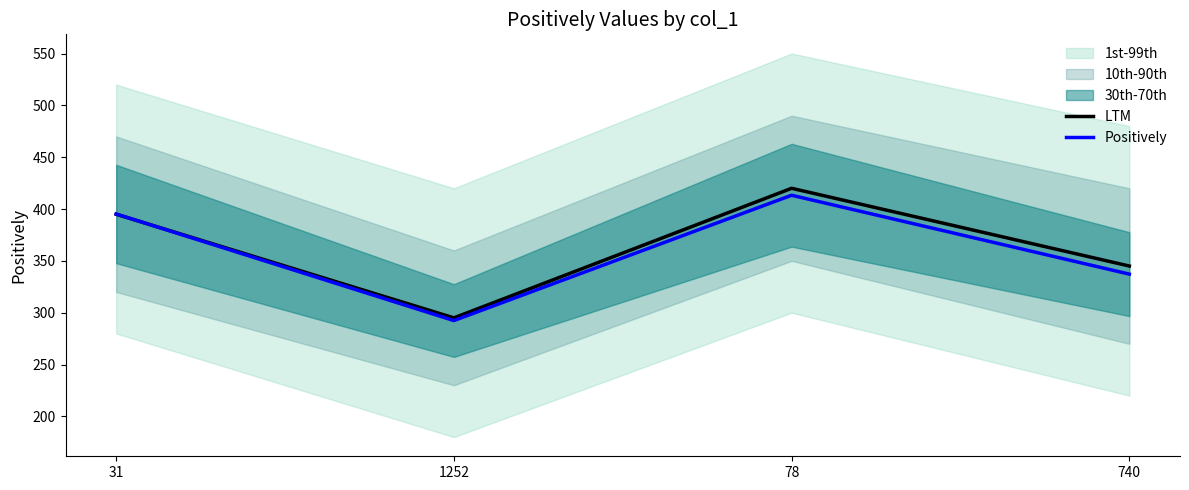

What is the value of the Positively point at the 2nd from the left?

292.4